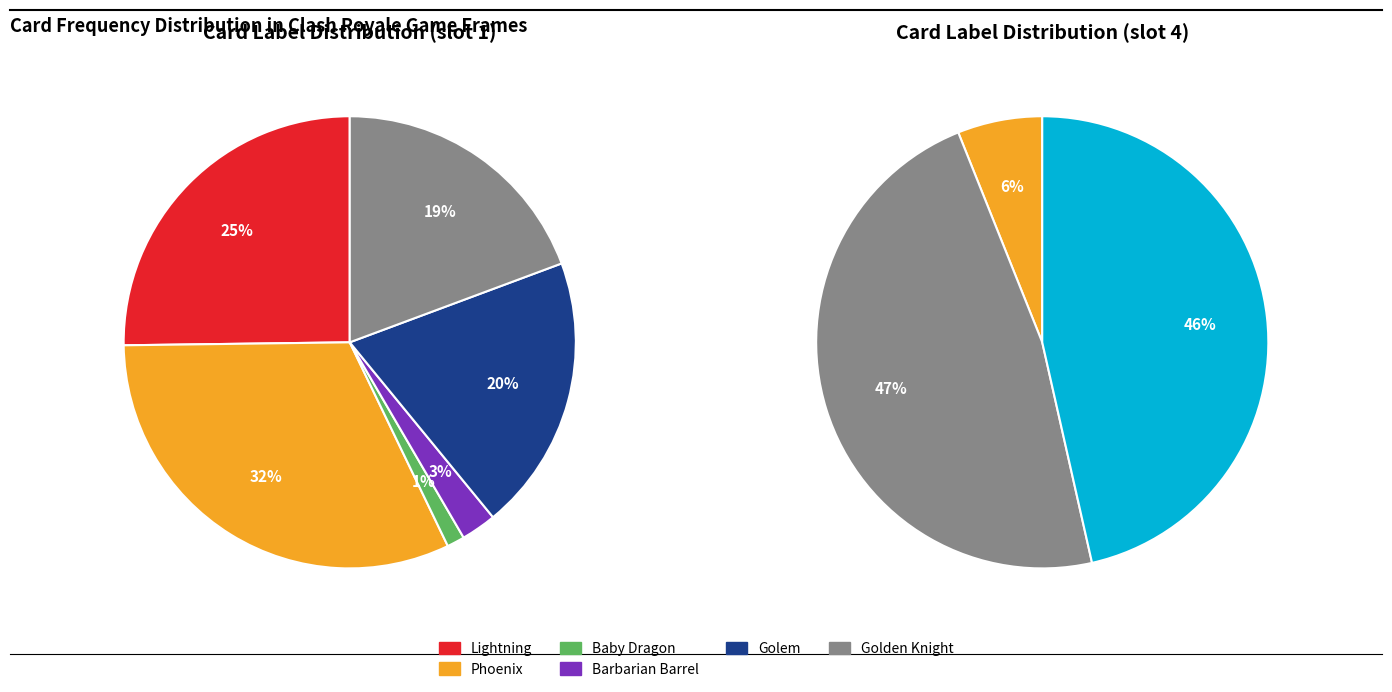

To the nearest percent, what percentage of the pie is Barbarian Barrel?

3%